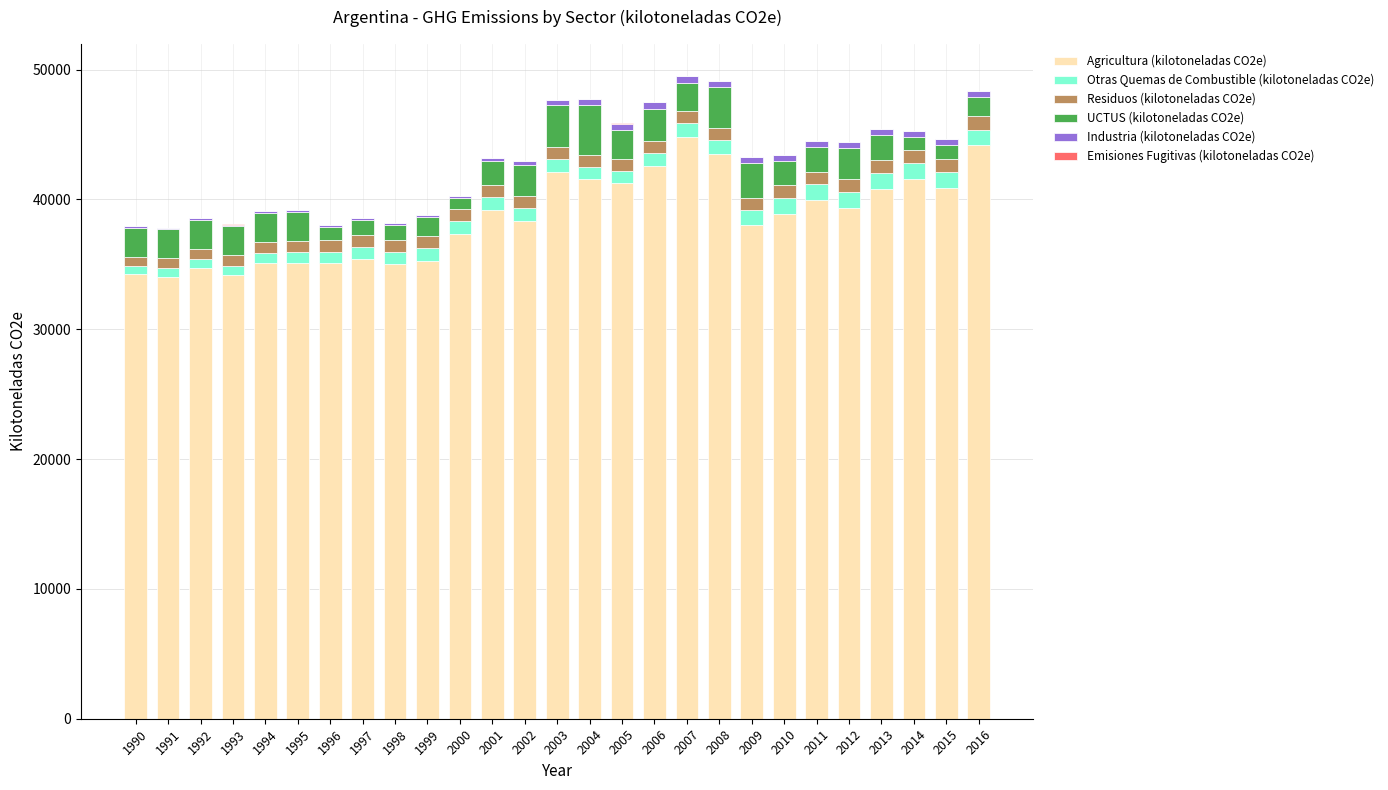

What is the difference between the maximum and minimum values in the UCTUS (kilotoneladas CO2e) series?

3100